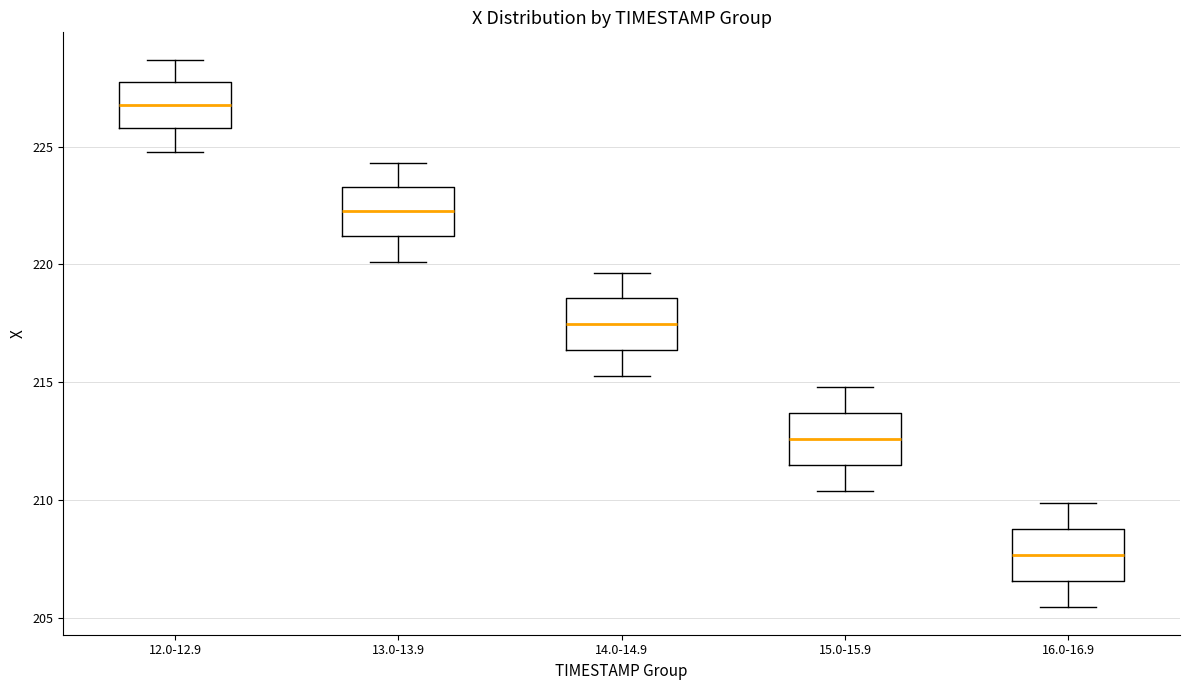

Reading left to right, read every box against the y-axis: the position of its median line, the range the box covers, and the ends of its whiskers. The values are not printed on the chart, so give them approximately, as read against the axis.

12.0-12.9: median 227.0, box 226.0 to 227.5, whiskers 225.0 to 228.5
13.0-13.9: median 222.0, box 221.0 to 223.5, whiskers 220.0 to 224.5
14.0-14.9: median 217.5, box 216.5 to 218.5, whiskers 215.5 to 219.5
15.0-15.9: median 212.5, box 211.5 to 213.5, whiskers 210.5 to 215.0
16.0-16.9: median 207.5, box 206.5 to 209.0, whiskers 205.5 to 210.0